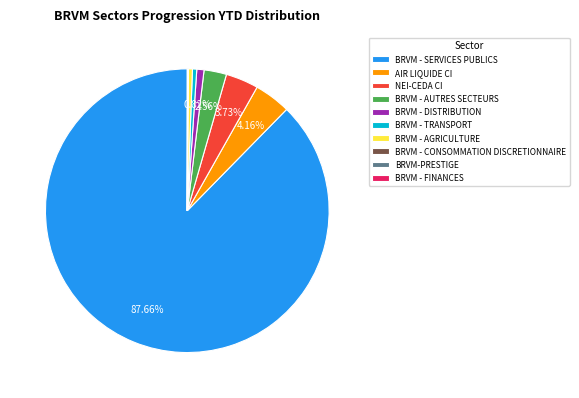

What is the ratio of the value at AIR LIQUIDE CI to the value at BRVM - AUTRES SECTEURS?

1.6